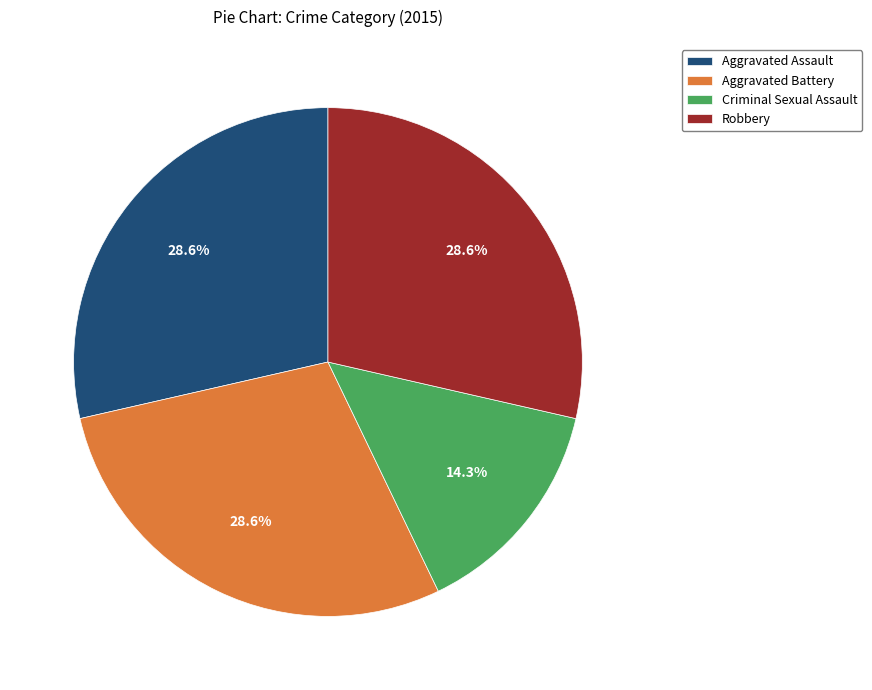

To the nearest percent, what portion does Robbery represent?

29%